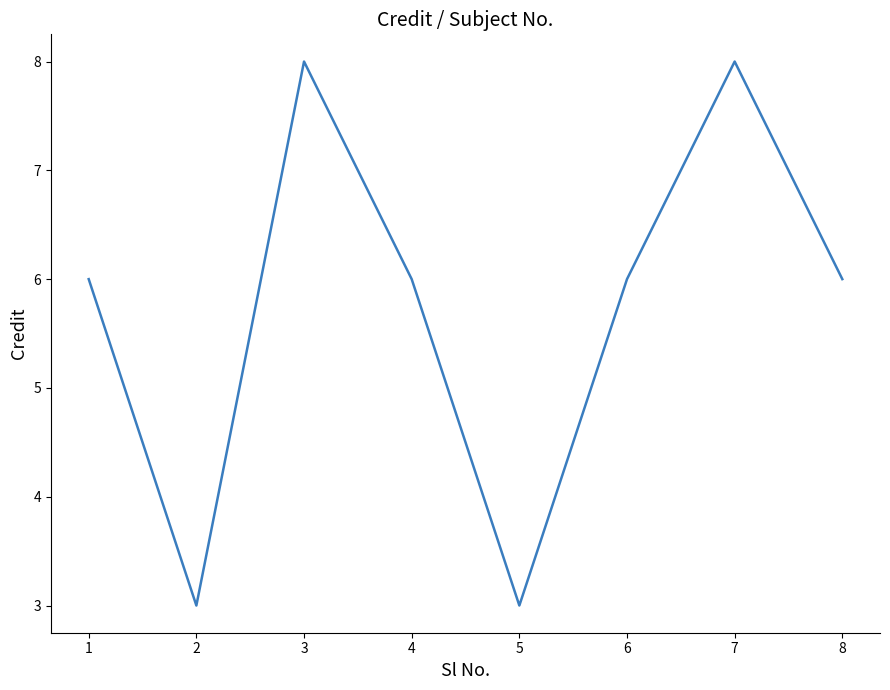

What value does the data have at 2?

3